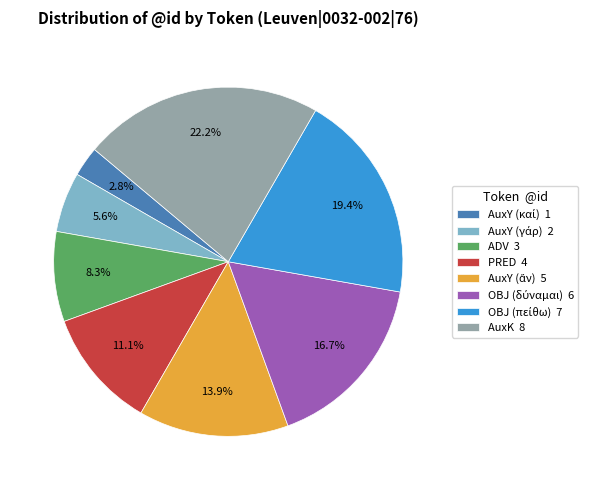

Combined, do AuxK 8 and PRED 4 account for over 50%?

No